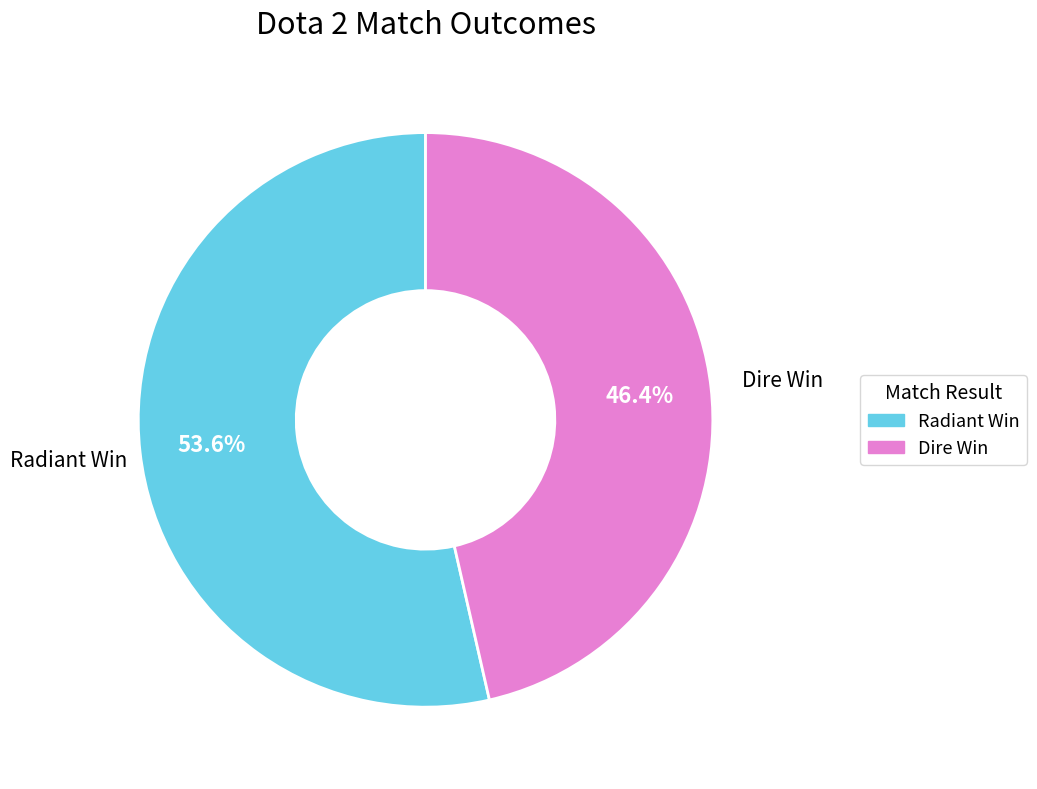

Is there a majority slice in this chart?

Yes